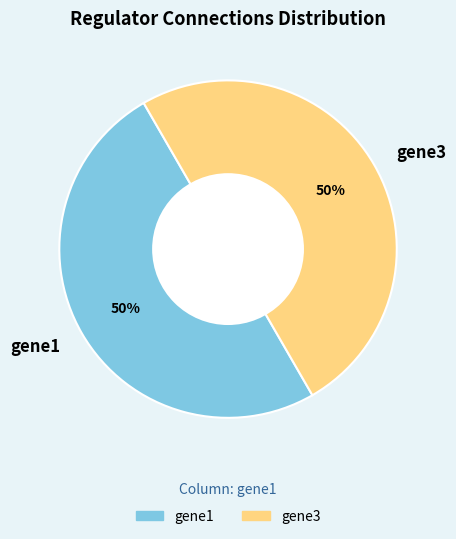

How many segments does this pie chart have?

2